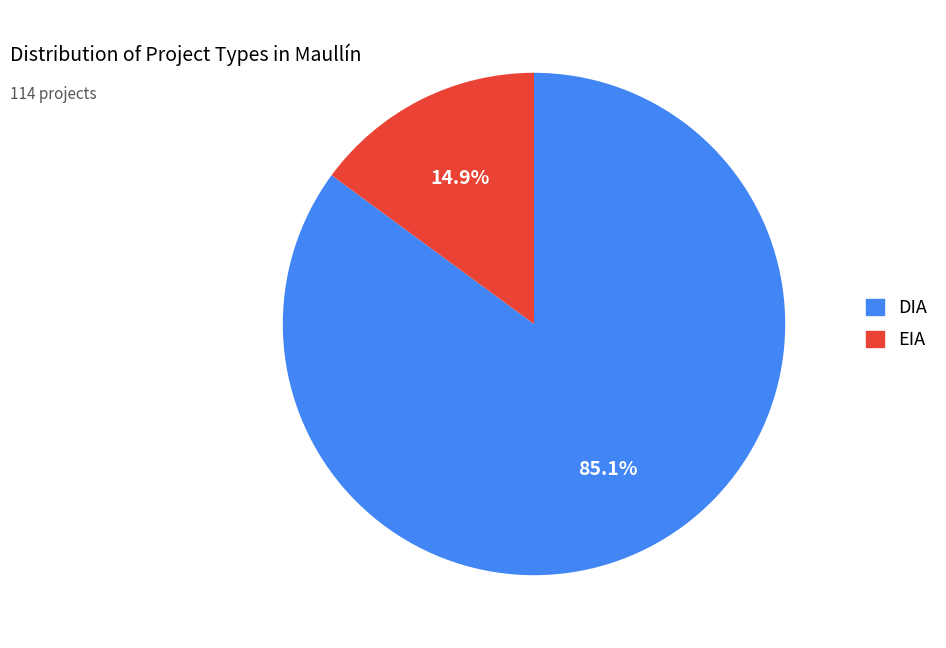

Rank the categories by value from highest to lowest.

DIA, EIA